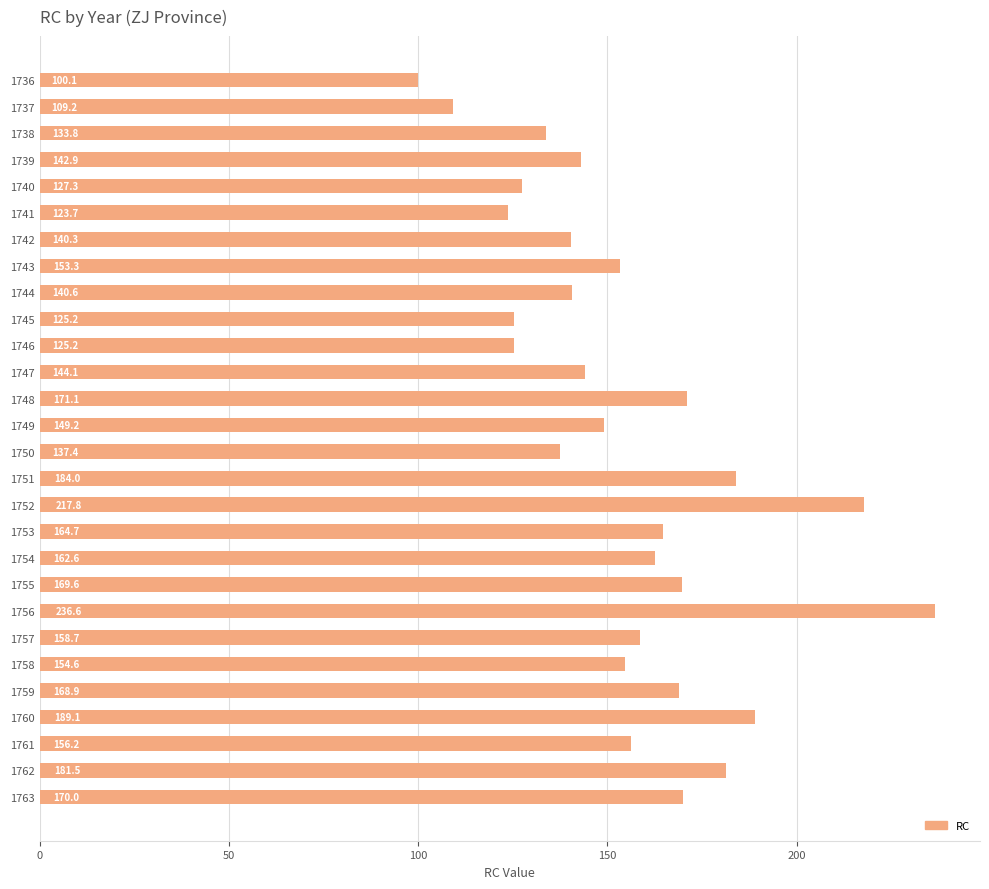

What is the ratio of the value at 1758 to the value at 1743?

1.0